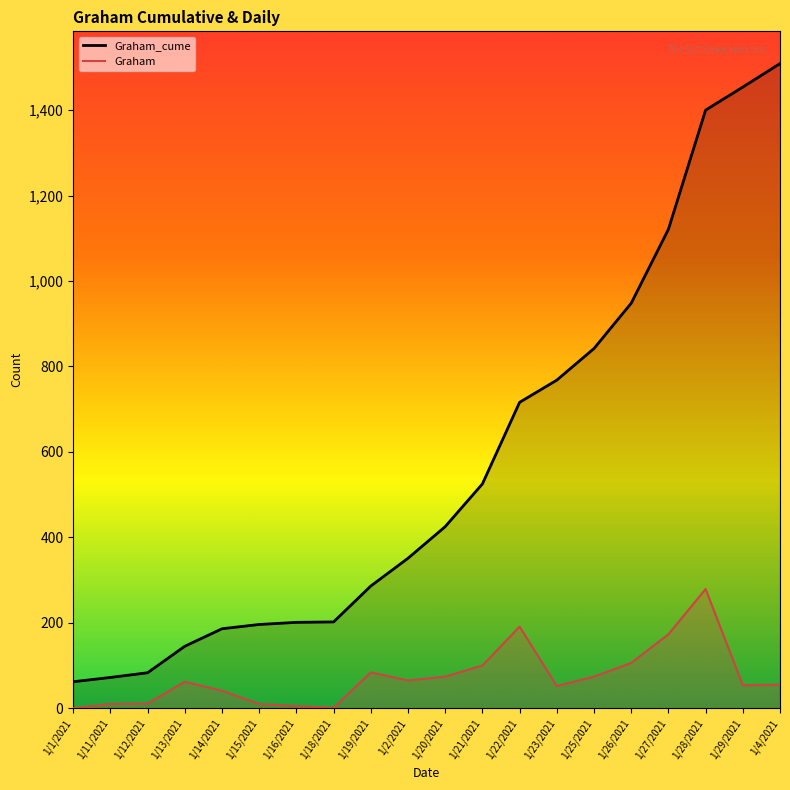

How many data points in Graham are less than 62?

10